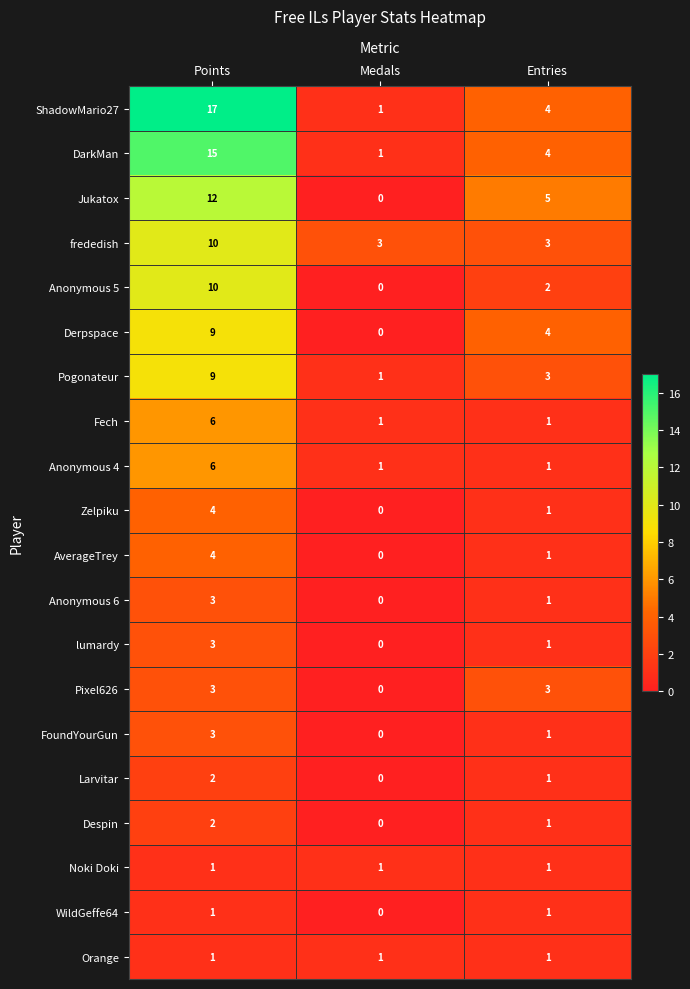

Which label corresponds to the smallest value in the chart?

Medals